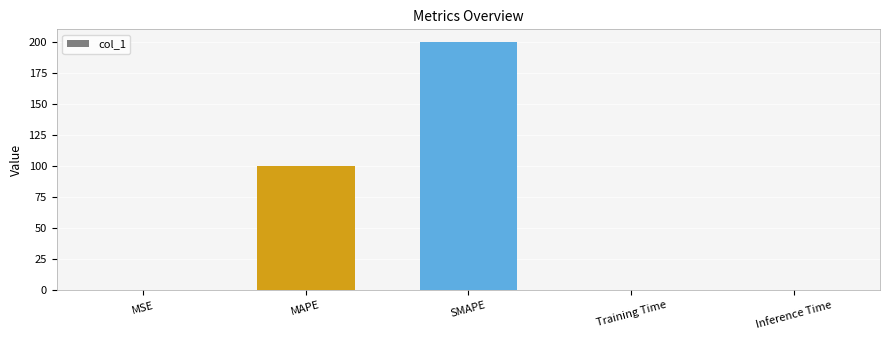

What is the approximate value at SMAPE?

200.0